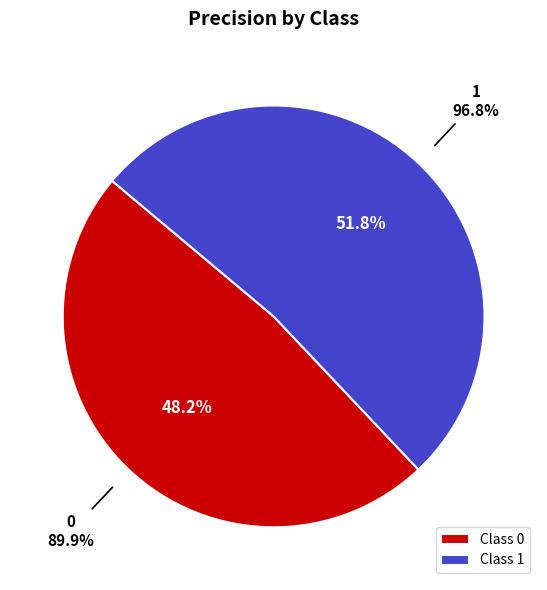

Is the sum of 0 and 1 greater than half?

Yes